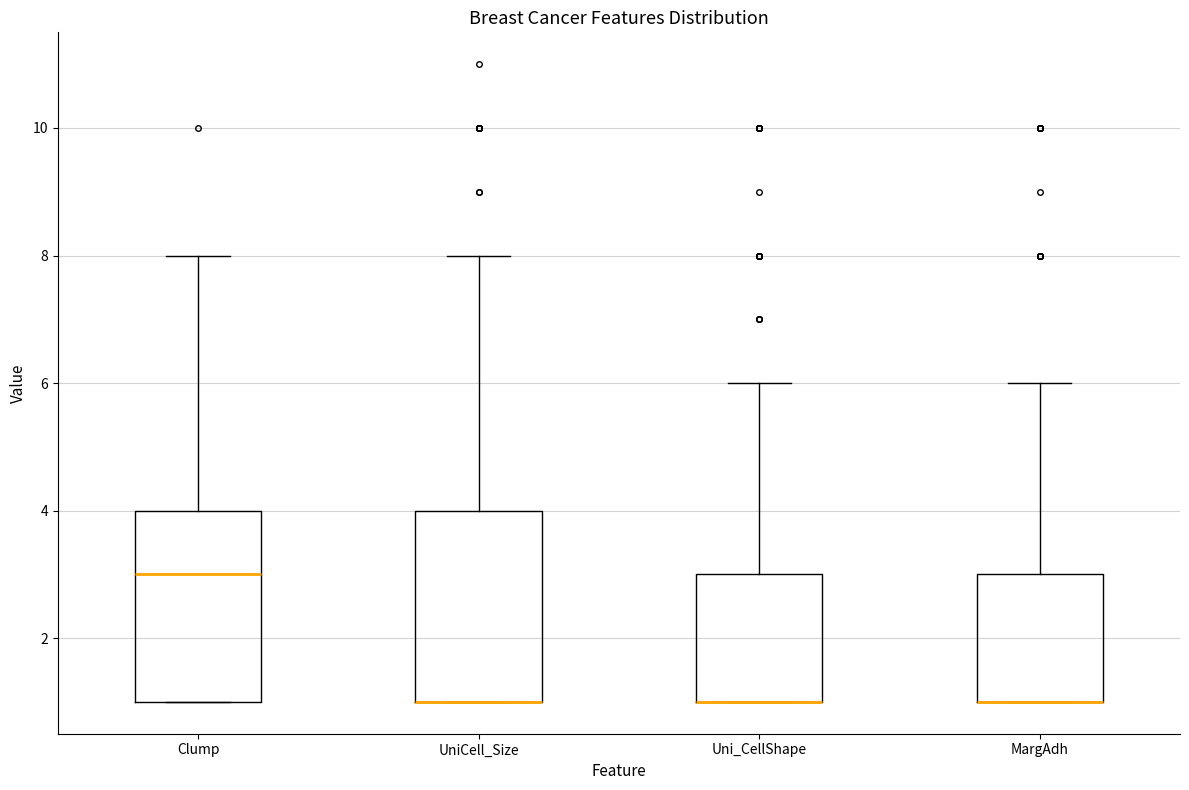

Reading left to right, transcribe this box plot: for each box, give where its median line is, the range the box spans, and where its two whiskers end, as read against the y-axis. The values are not printed on the chart, so give them approximately, as read against the axis.

Clump: median 3, box 1 to 4, whiskers 1 to 8
UniCell_Size: median 1 (drawn on the box's lower edge), box 1 to 4, whiskers 1 to 8
Uni_CellShape: median 1 (drawn on the box's lower edge), box 1 to 3, whiskers 1 to 6
MargAdh: median 1 (drawn on the box's lower edge), box 1 to 3, whiskers 1 to 6